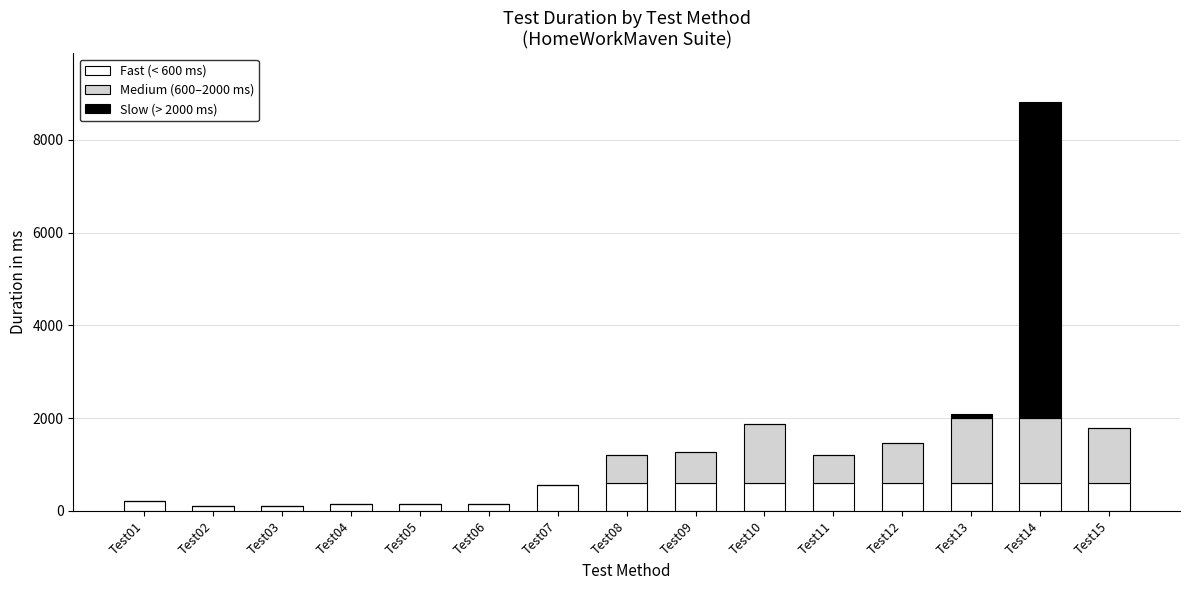

Does the chart contain stacked bars?

Yes